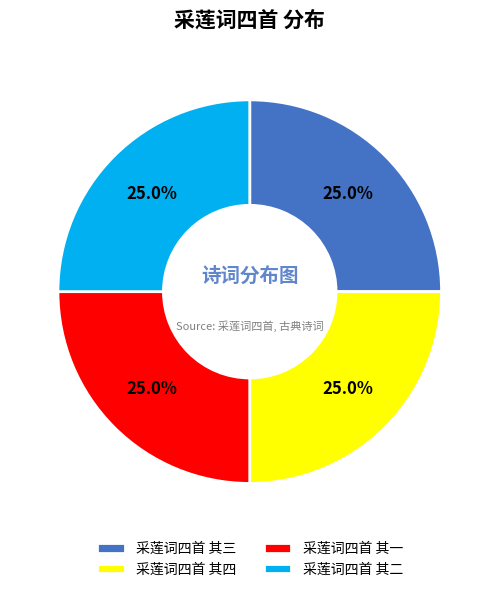

Does any single category account for the majority?

No